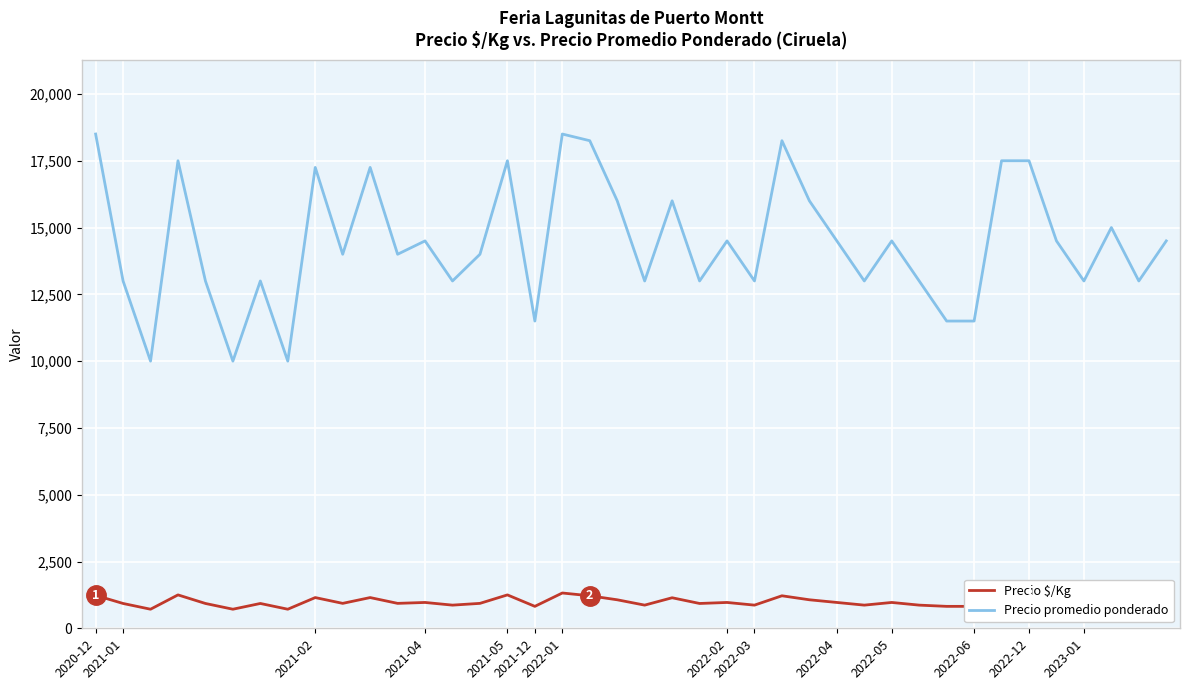

At how many categories does at least one series exceed 1984?

40